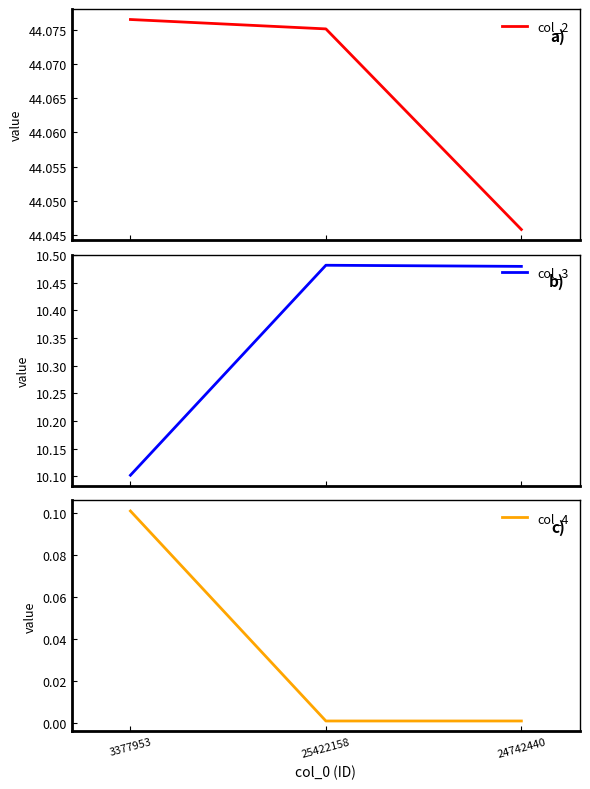

What is the difference between the second highest and minimum values in the col_3 series?

0.4